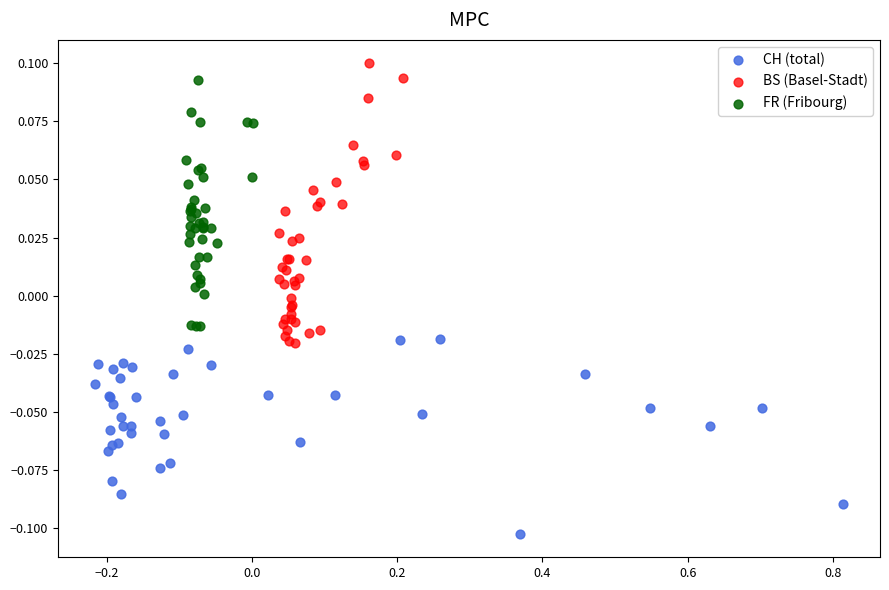

What are all the series names shown in the legend?

CH (total), BS (Basel-Stadt), FR (Fribourg)